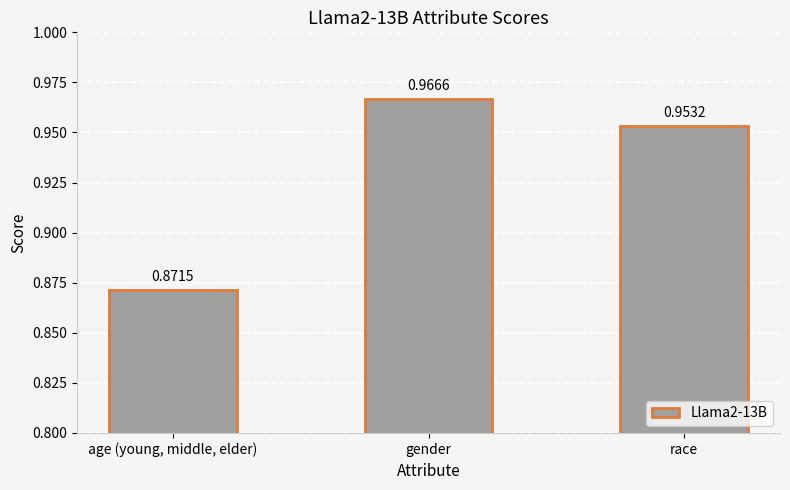

At which category does the chart reach its peak across all series?

gender